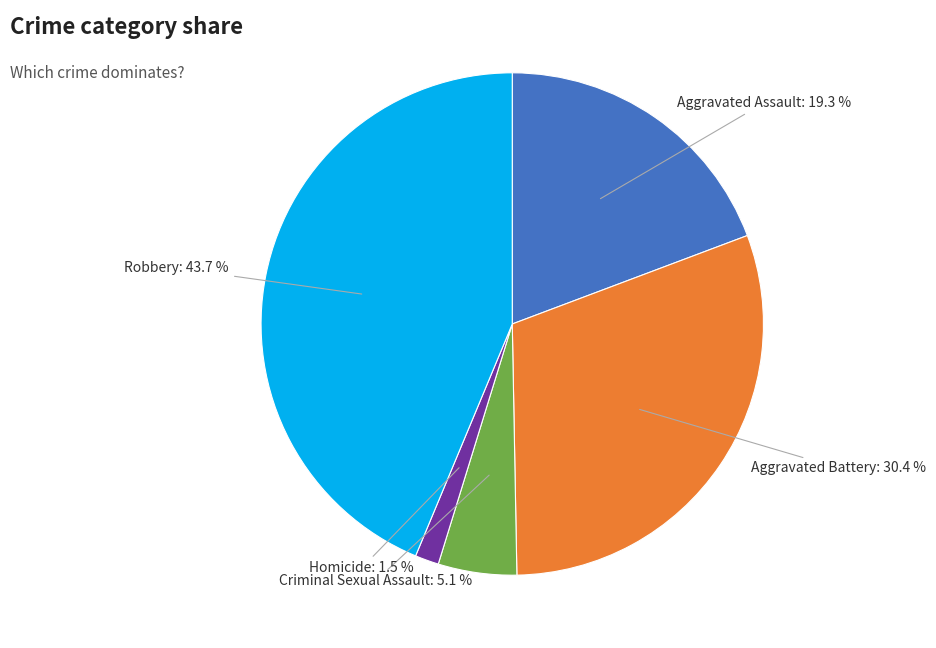

Is there any slice that represents more than half of the pie?

No